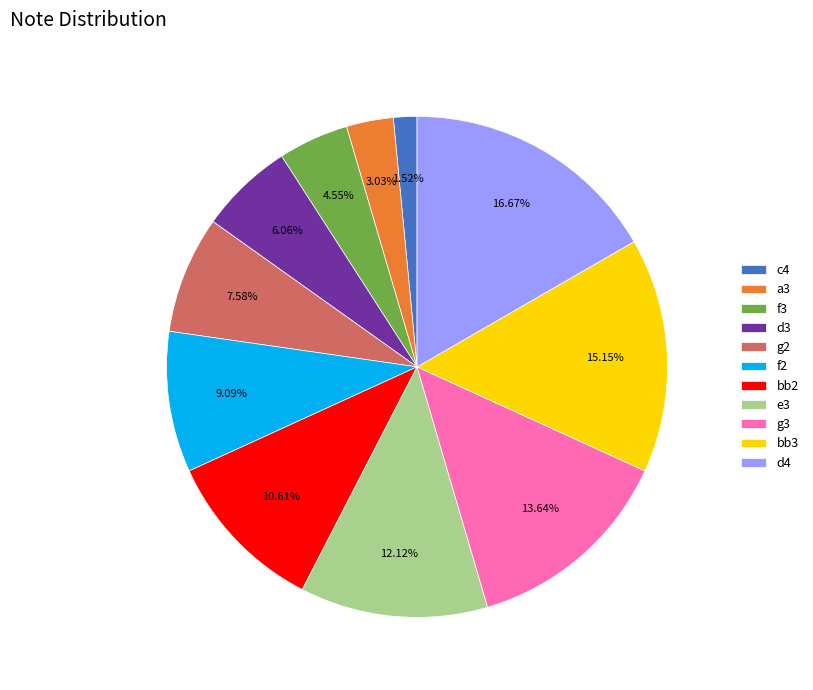

Which category has the smallest portion of the pie?

c4